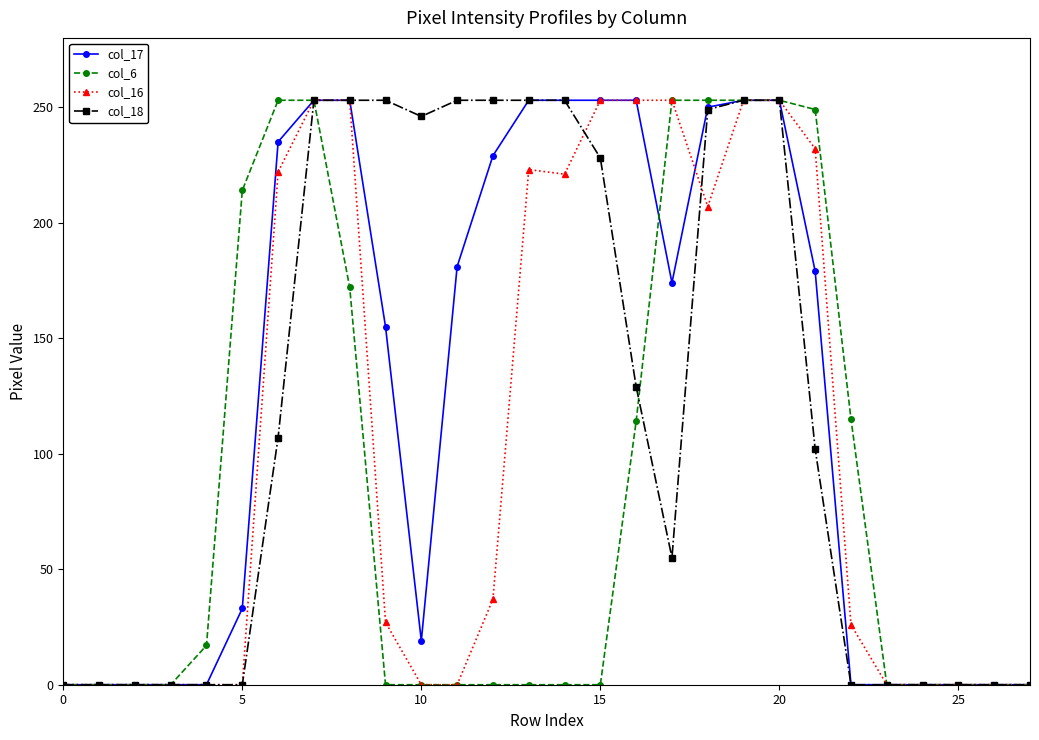

At how many categories does at least one series exceed 198?

17